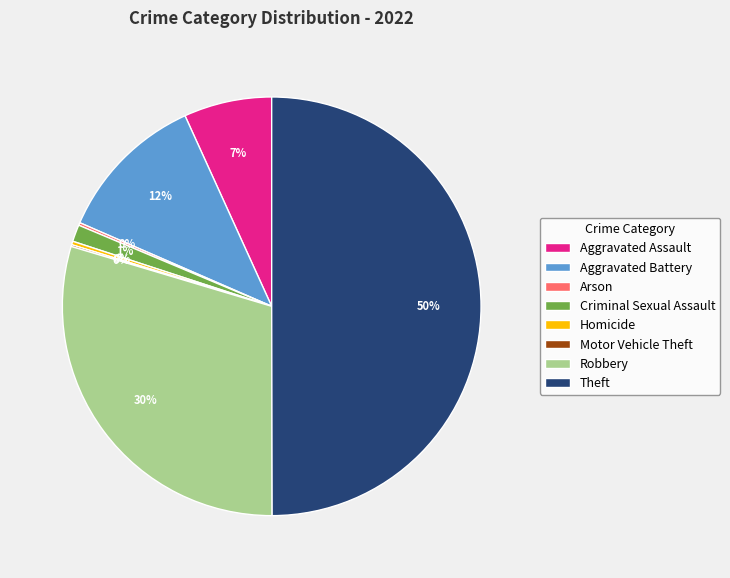

To the nearest percent, what is the average slice percentage?

12%